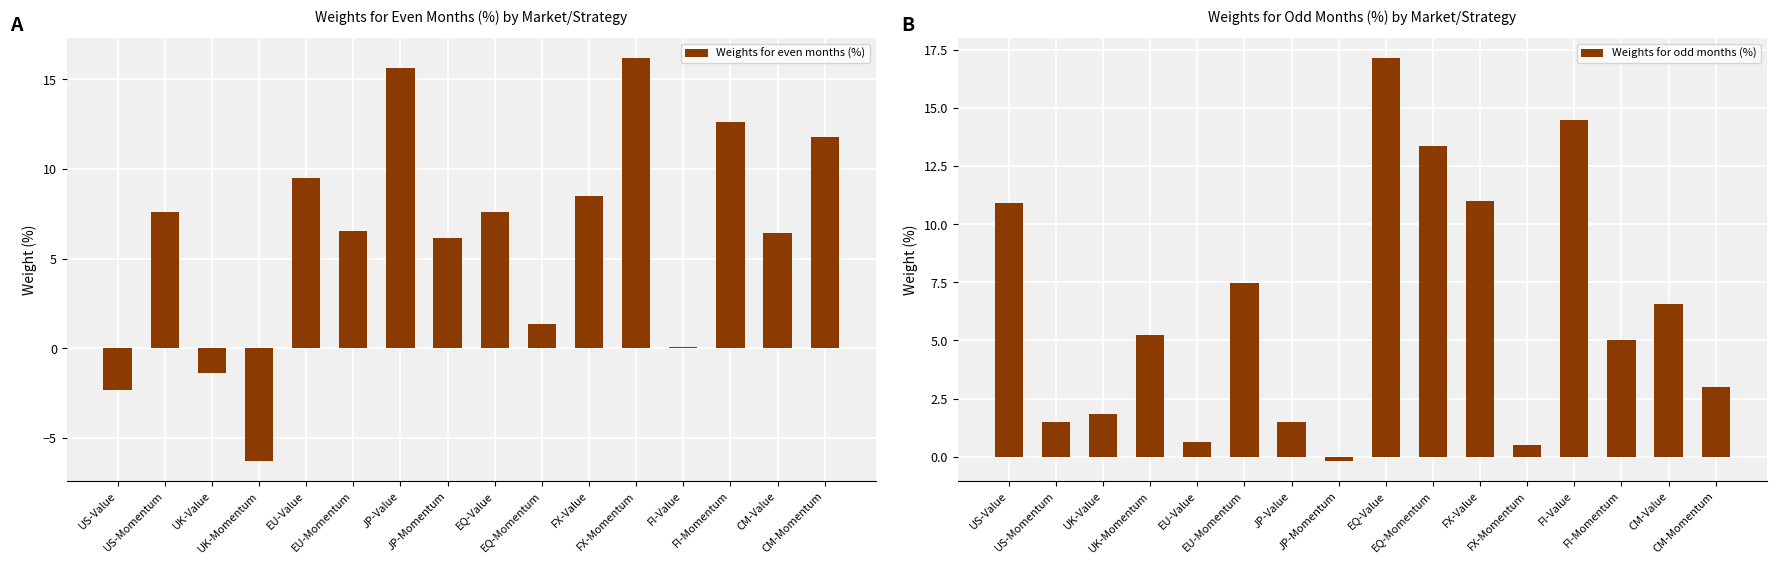

Is the value of Weights for odd months (%) at EU-Value greater than the value of Weights for even months (%) at UK-Momentum?

Yes